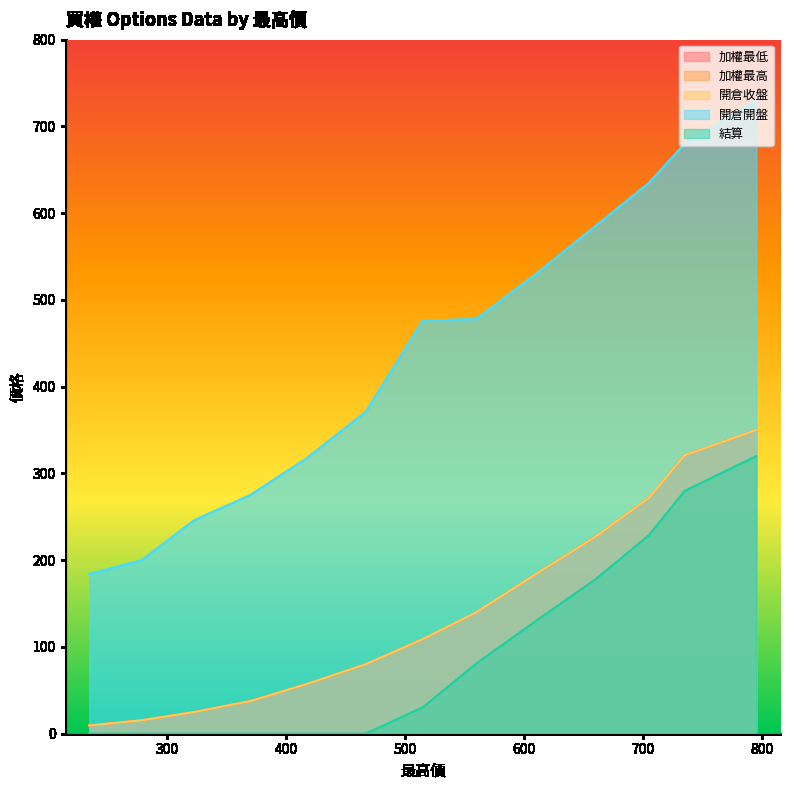

Reading right to left, list all the values displayed in this chart.

加權最低: 235=9.5	279=15.5	323=25.0	370=37.5	417=57.0	467=80.0	515=109.0	560=140.0	610=184.0	660=227.0	705=272.0	735=321.0	795=350.0
加權最高: 235=9.5	279=15.5	323=25.0	370=37.5	417=57.0	467=80.0	515=109.0	560=140.0	610=184.0	660=227.0	705=272.0	735=321.0	795=350.0
開倉收盤: 235=9.5	279=15.5	323=25.0	370=37.5	417=57.0	467=80.0	515=109.0	560=140.0	610=184.0	660=227.0	705=272.0	735=321.0	795=350.0
開倉開盤: 235=184.0	279=200.0	323=246.0	370=275.0	417=317.0	467=371.0	515=476.0	560=478.0	610=530.0	660=585.0	705=635.0	735=680.0	795=730.0
結算: 235=0.1	279=0.1	323=0.1	370=0.1	417=0.1	467=0.1	515=30.5	560=81.0	610=130.0	660=178.0	705=229.0	735=280.0	795=320.0